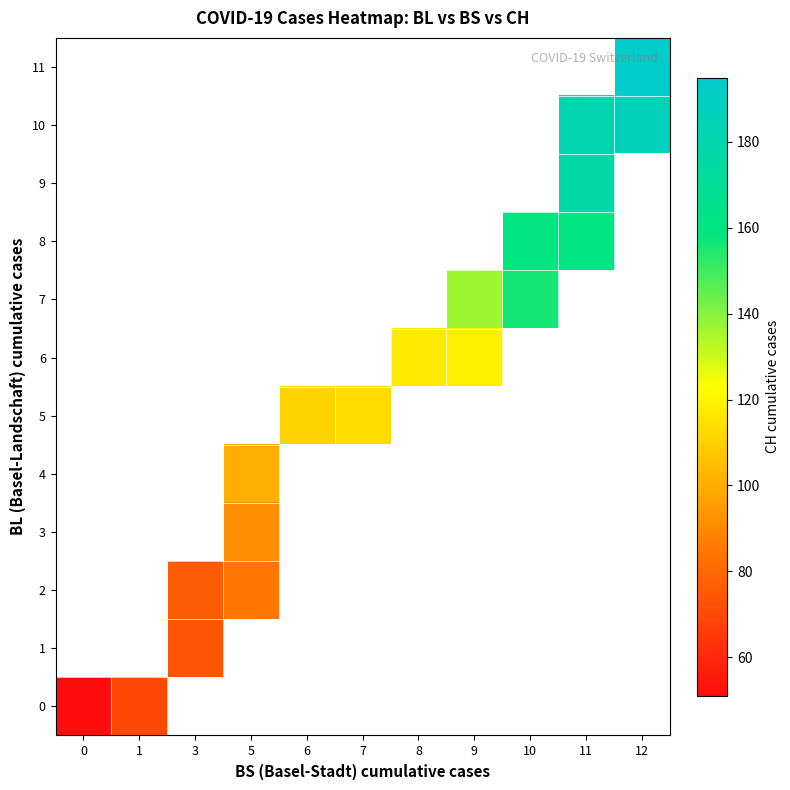

What is the lowest value of the 0 series?

51.0